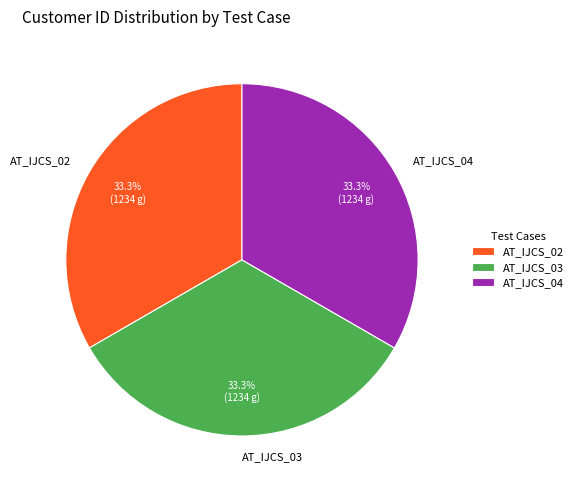

To the nearest percent, what portion does AT_IJCS_03 represent?

33%